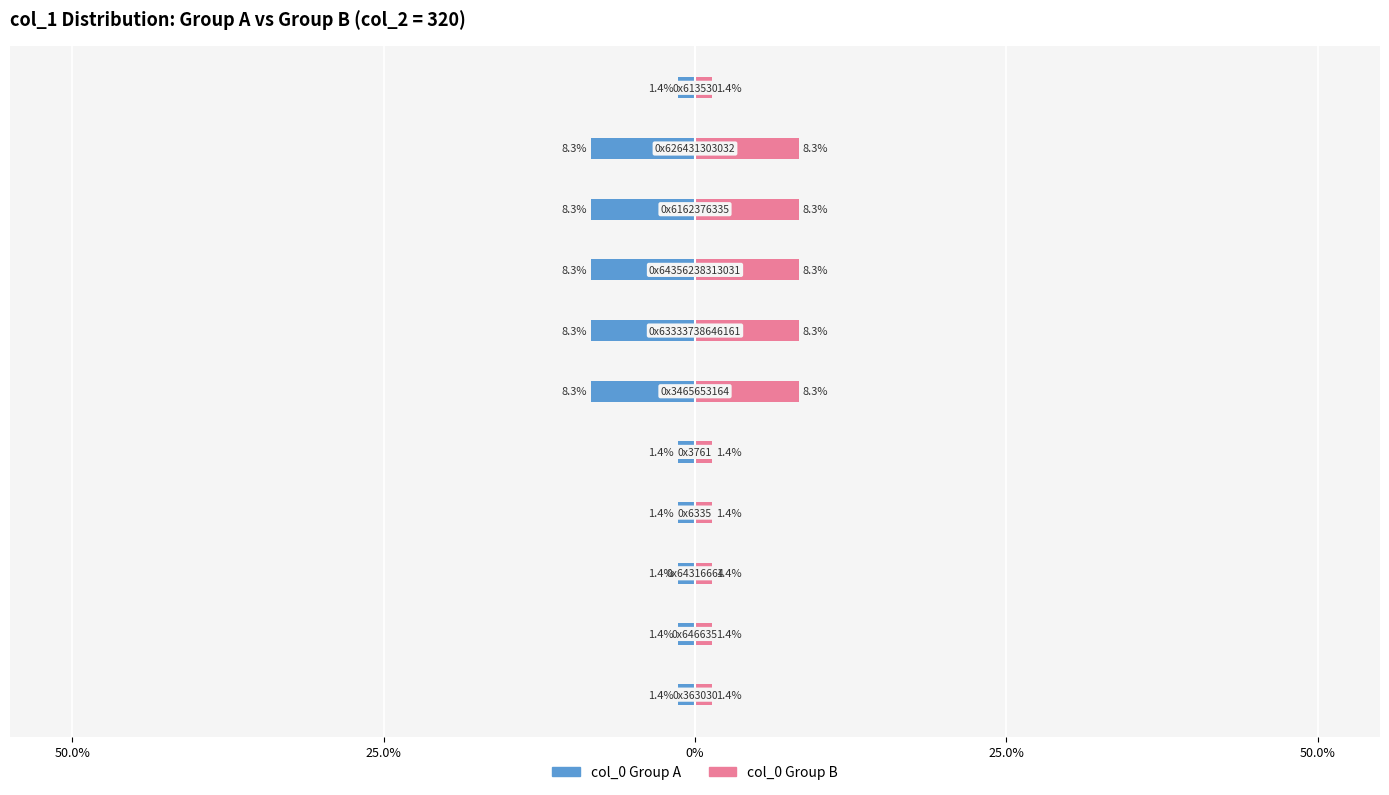

How many groups of bars are there?

11